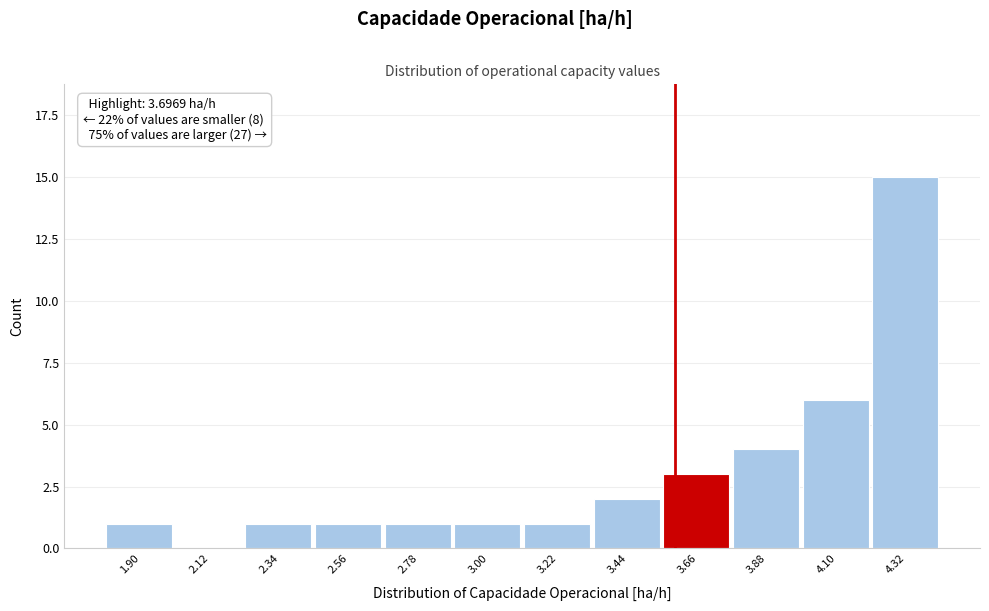

Reading right to left, extract all data points from this chart.

4.32=15	4.10=6	3.88=4	3.66=3	3.44=2	3.22=1	3.00=1	2.78=1	2.56=1	2.34=1	2.12=0	1.90=1